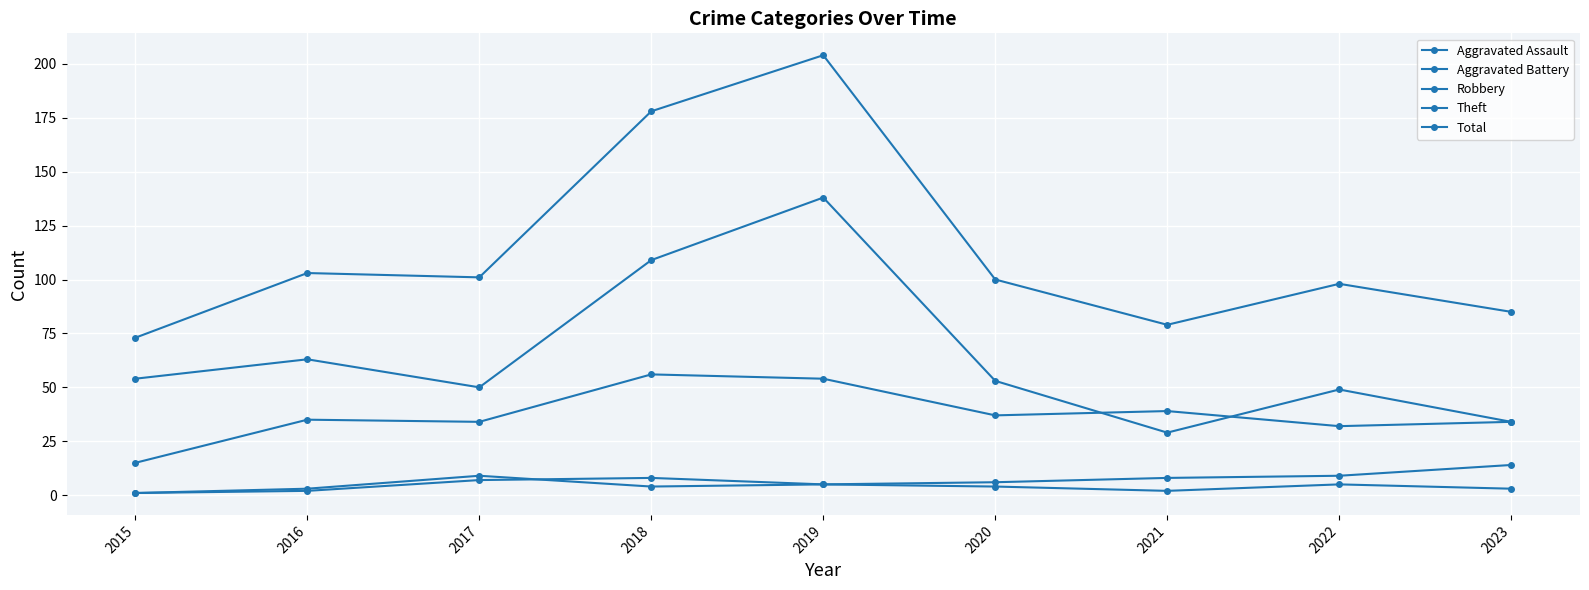

How many distinct data groups are displayed?

5